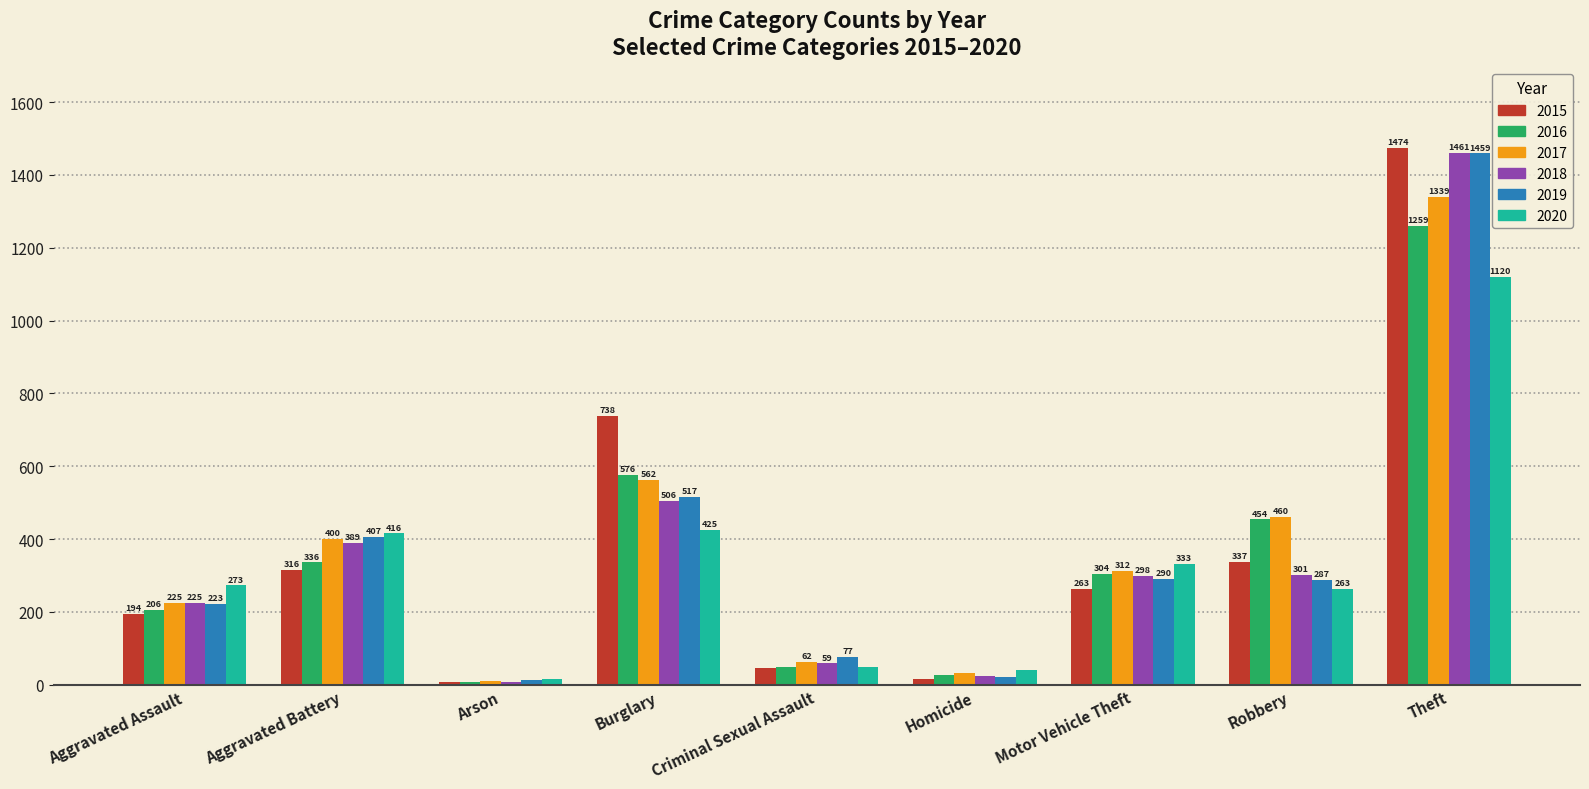

The value of 2015 at Burglary is 738. True or false?

True